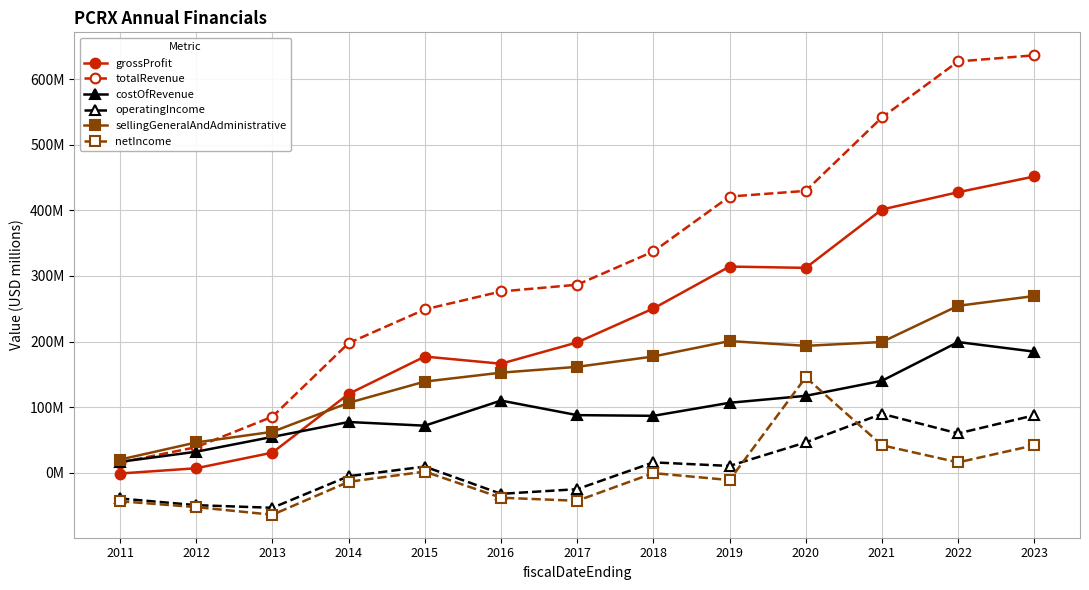

Which has a higher value, 2011 or 2012?

2012